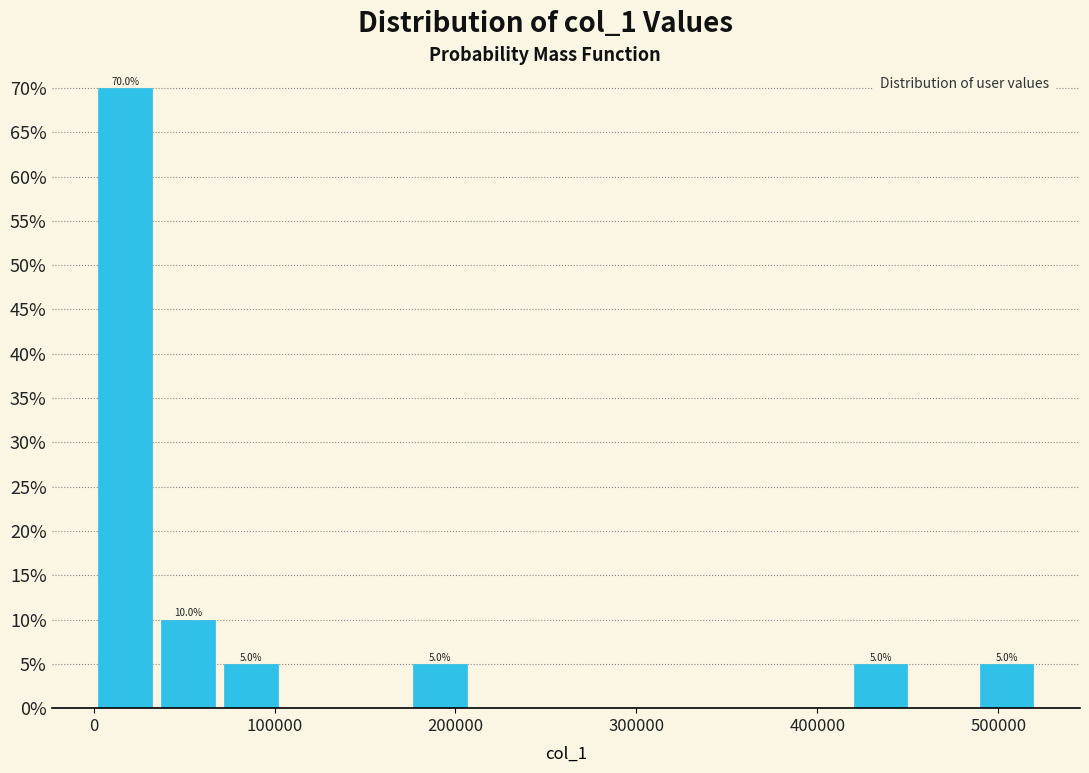

Read against the x-axis, roughly where is the centre of the tallest bar?

20000